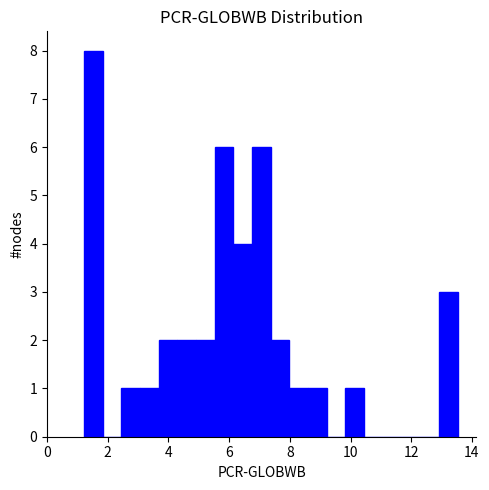

Around what value on the x-axis is the tallest bar? Give the approximate position of its centre, as read against the axis.

1.6